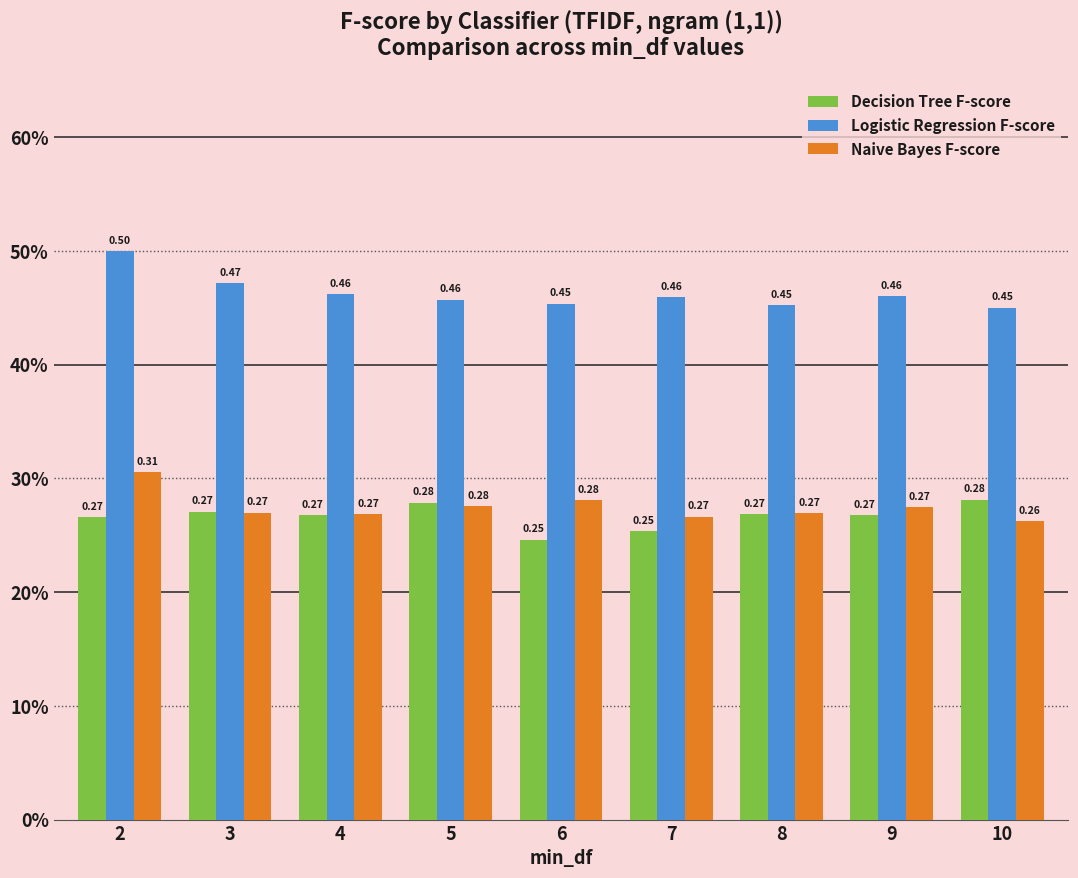

Are the bars grouped side by side (vs. stacked)?

Yes